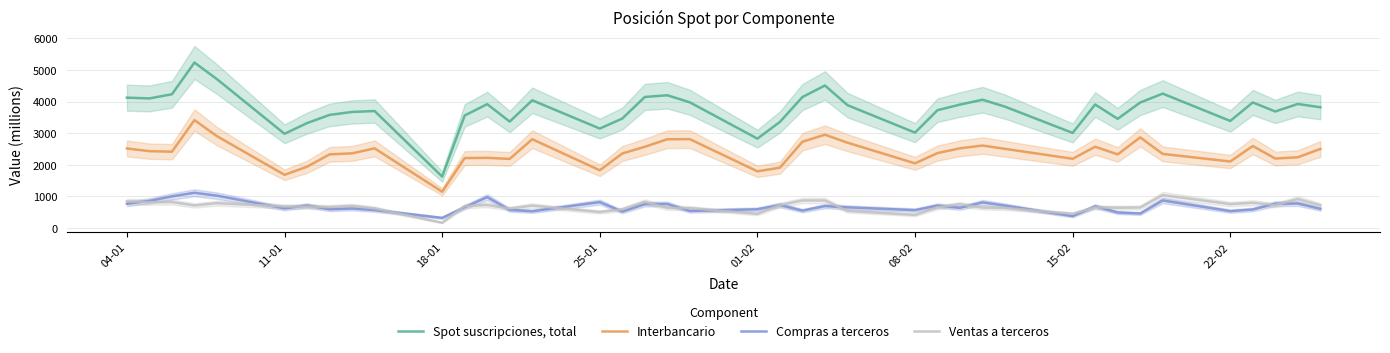

True or false: Spot suscripciones, total and Compras a terceros intersect in this chart.

False